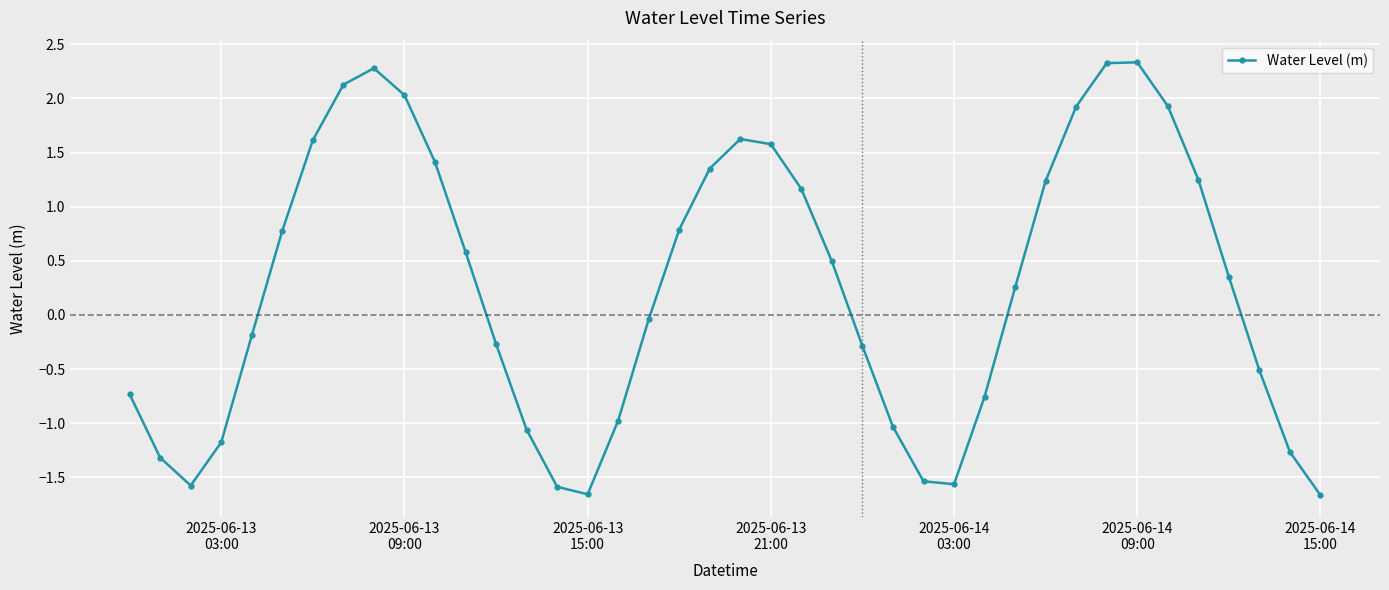

What is the difference between the maximum and second lowest values?

4.0